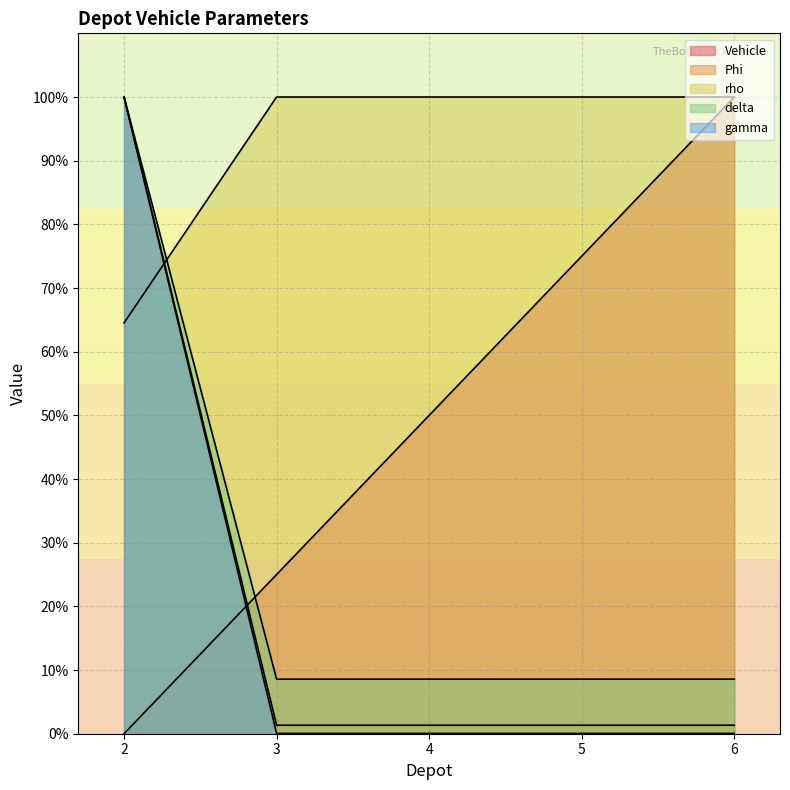

Between which two adjacent categories do Vehicle and Phi first intersect?

2 and 3